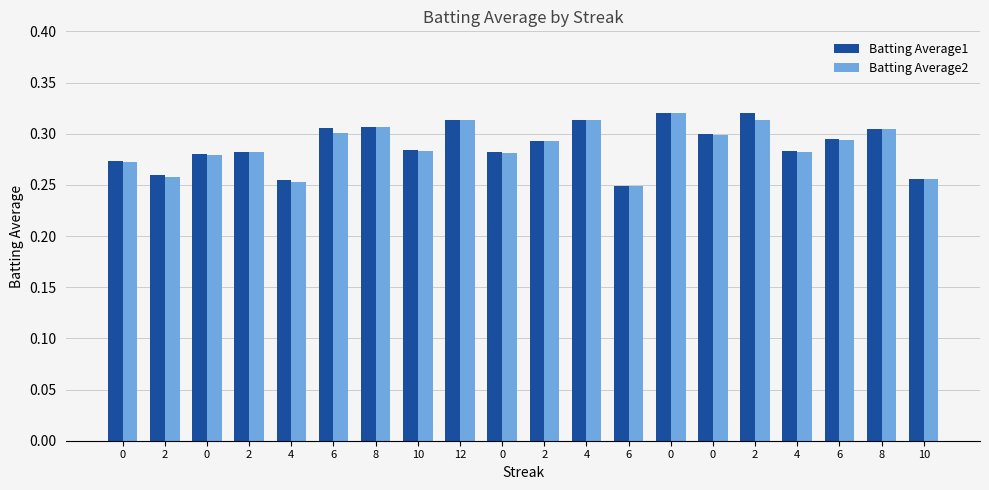

What is the average value of the Batting Average2 series?

0.3